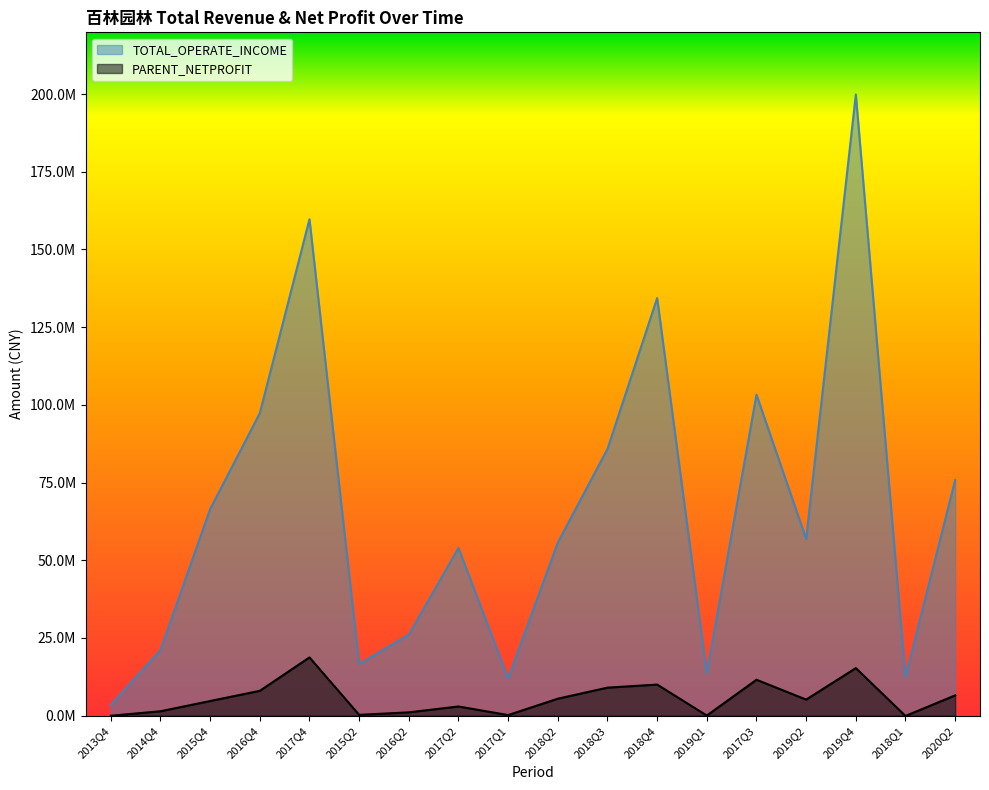

What is the difference between the second highest and second lowest values in the PARENT_NETPROFIT series?

15335203.7